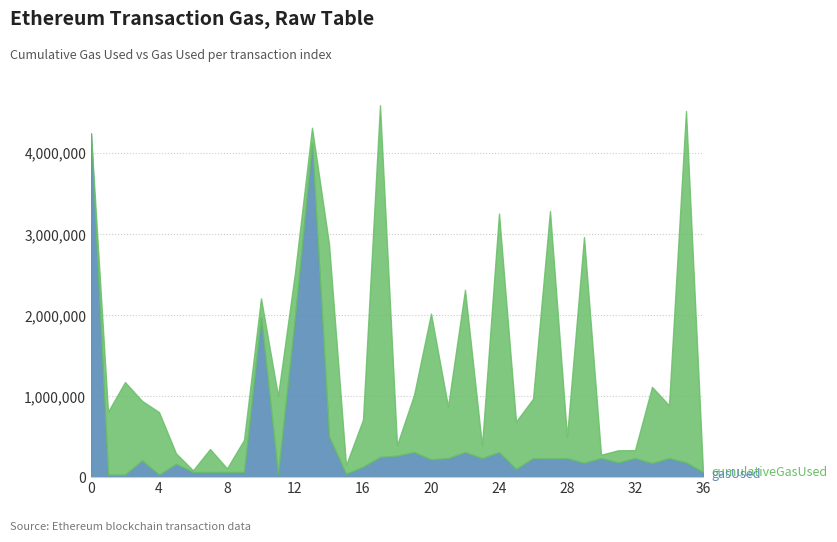

What is the smallest value displayed?

29091